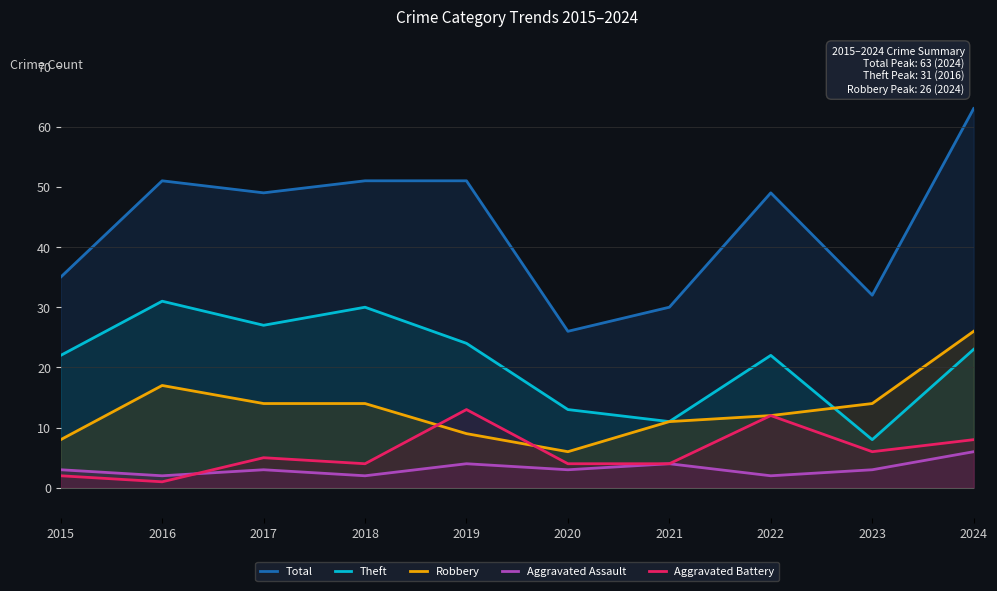

The Robbery series shows 47 at 2024. True or false?

False